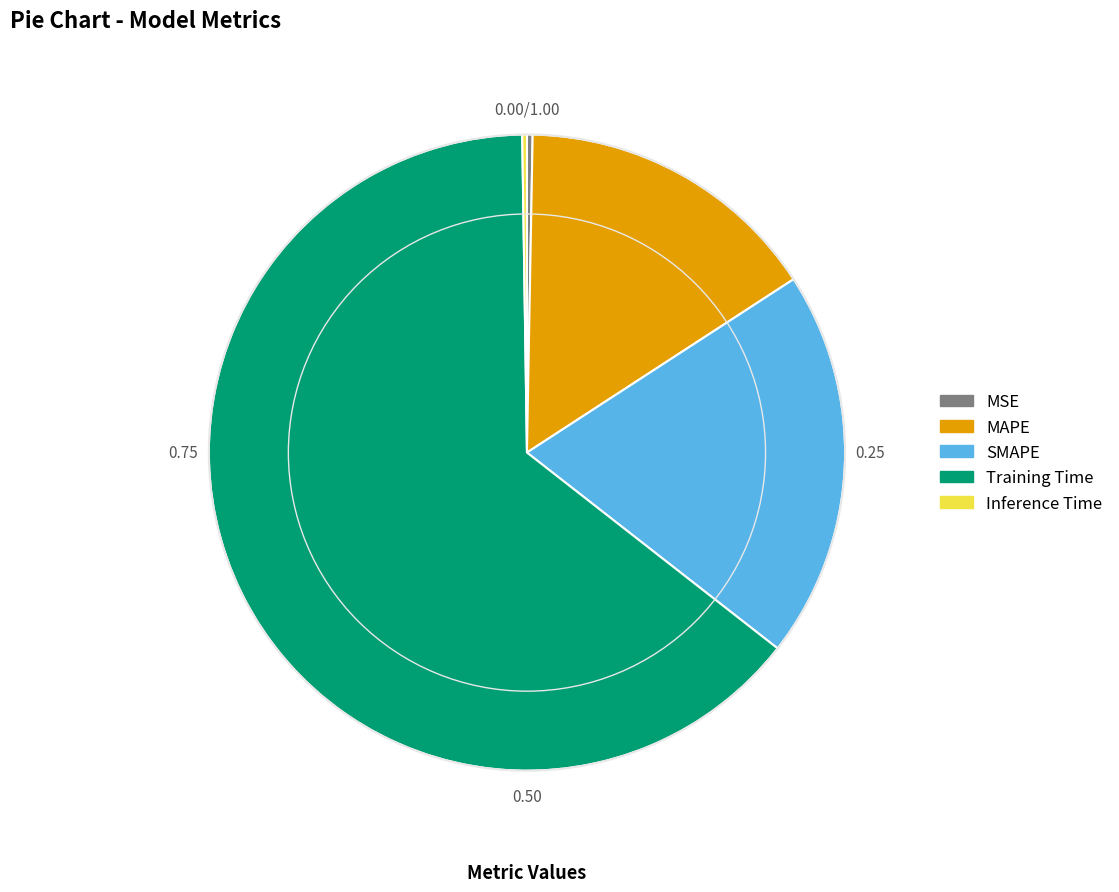

The SMAPE slice represents 12% of the pie. True or false?

False